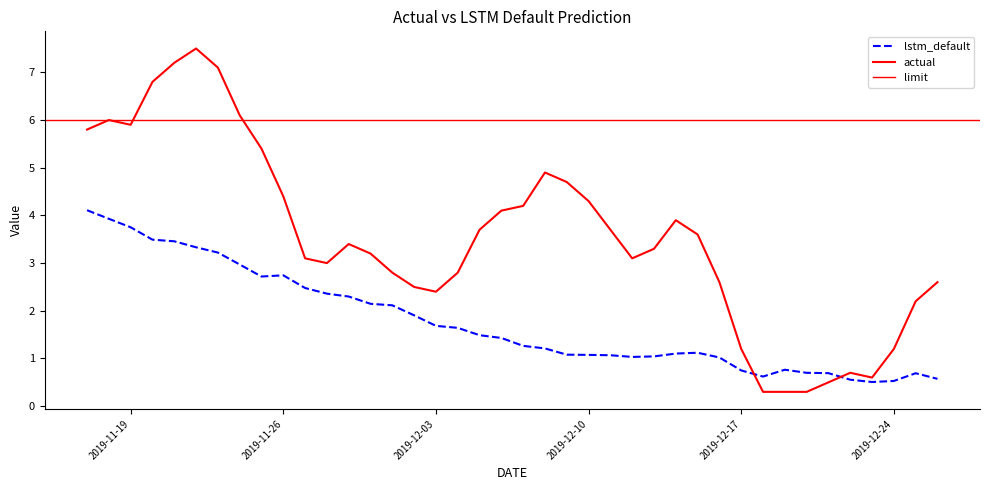

At which label does lstm_default reach its peak?

2019-11-17